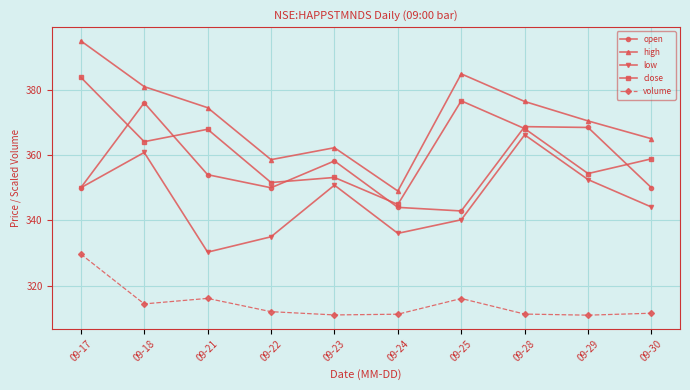

Is the value of volume at 09-22 greater than the value of high at 09-29?

No